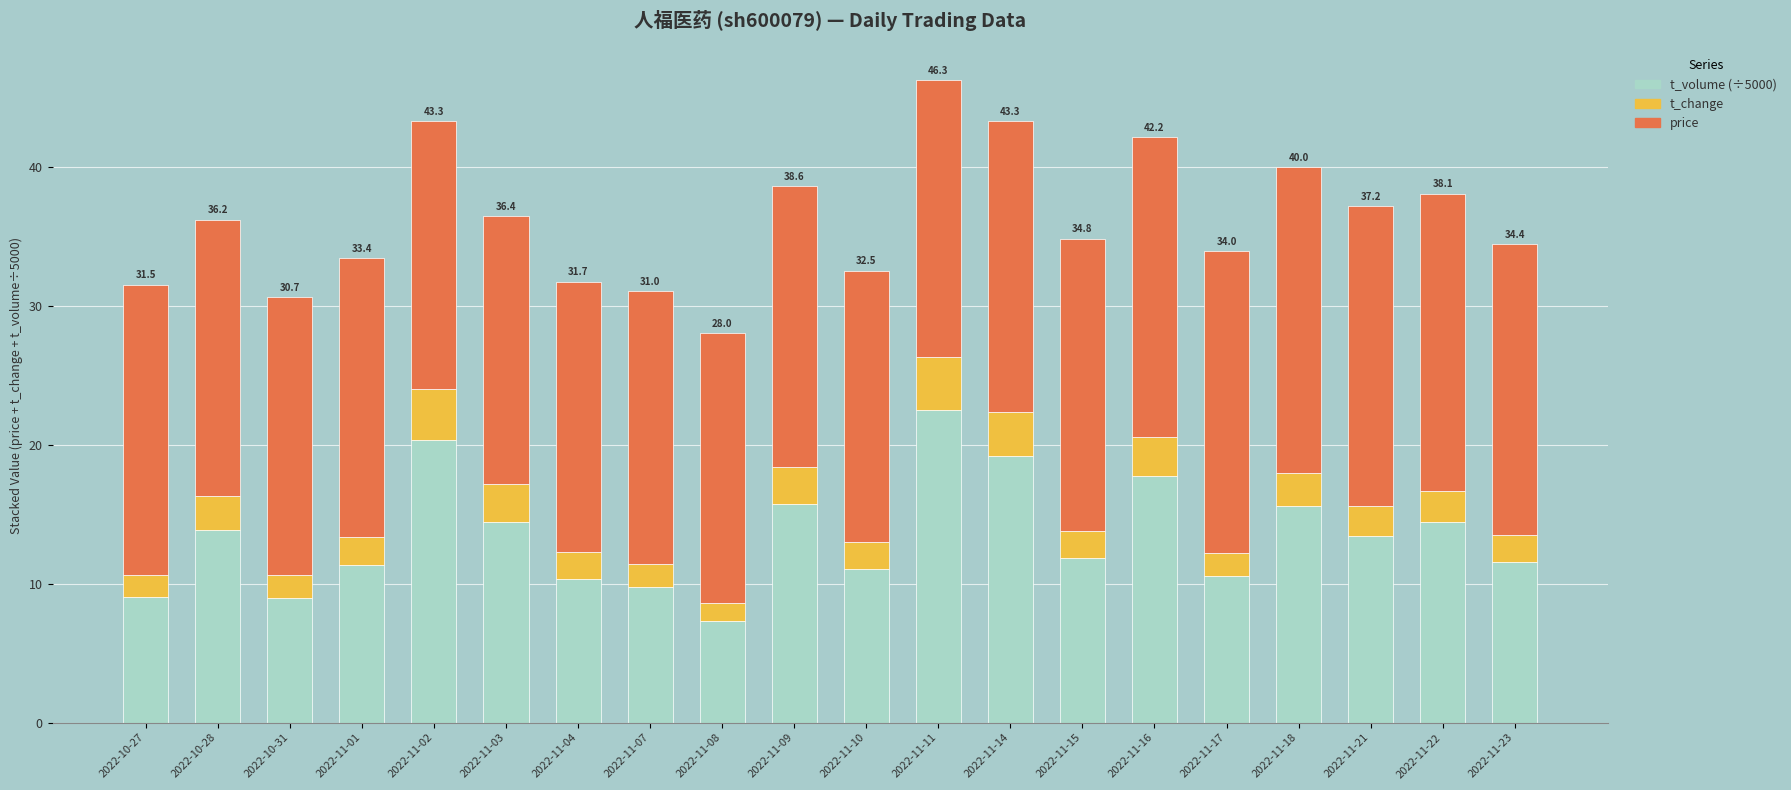

Which category has the lowest value in the t_volume (÷5000) series?

2022-11-08